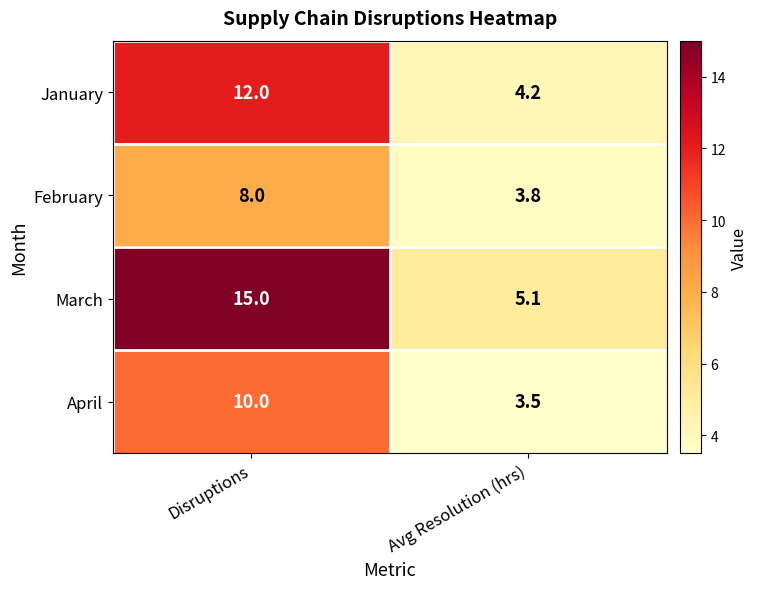

Reading left to right, what are all the values shown in this chart?

January: Disruptions=12.0	Avg Resolution (hrs)=4.2
February: Disruptions=8.0	Avg Resolution (hrs)=3.8
March: Disruptions=15.0	Avg Resolution (hrs)=5.1
April: Disruptions=10.0	Avg Resolution (hrs)=3.5